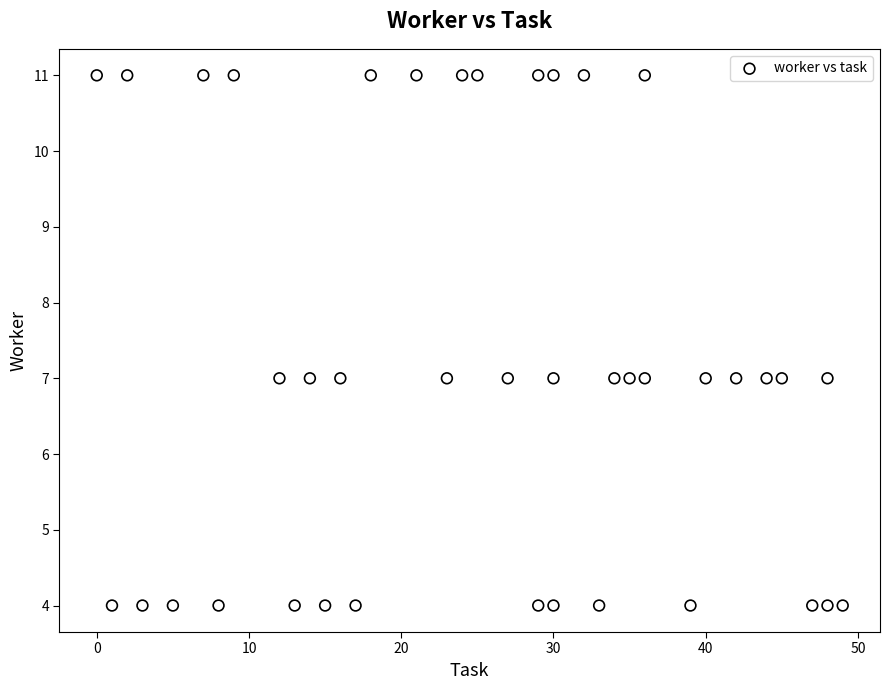

What is the range of X values (max minus min)?

49